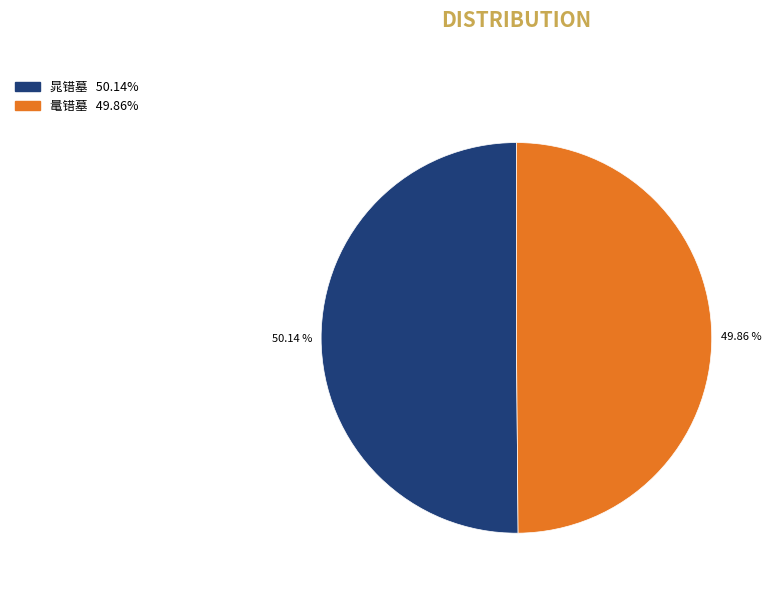

Do 晁错墓 and 鼌错墓 together represent more than half of the pie?

Yes